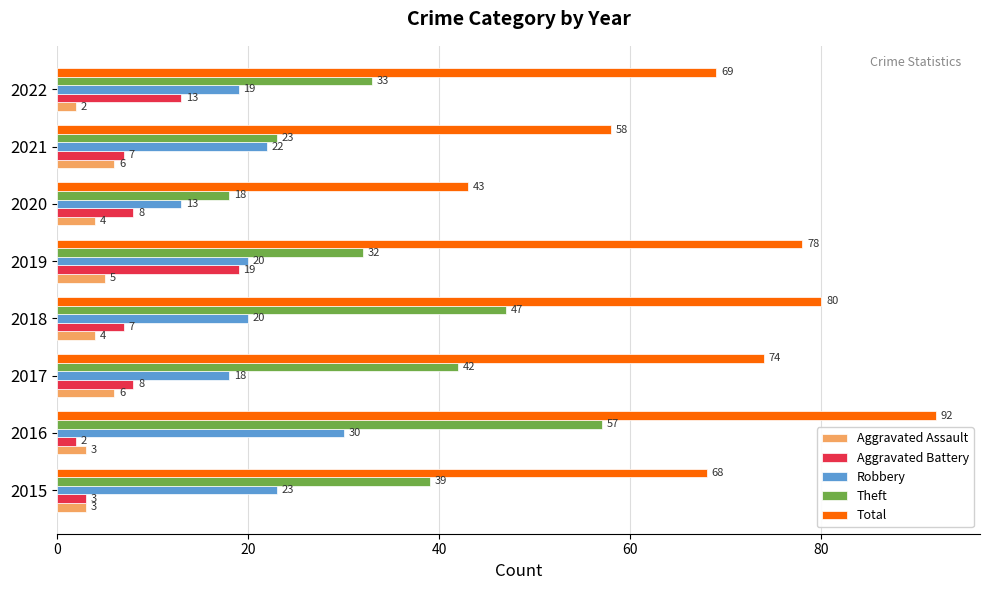

How many data points does each series have?

8